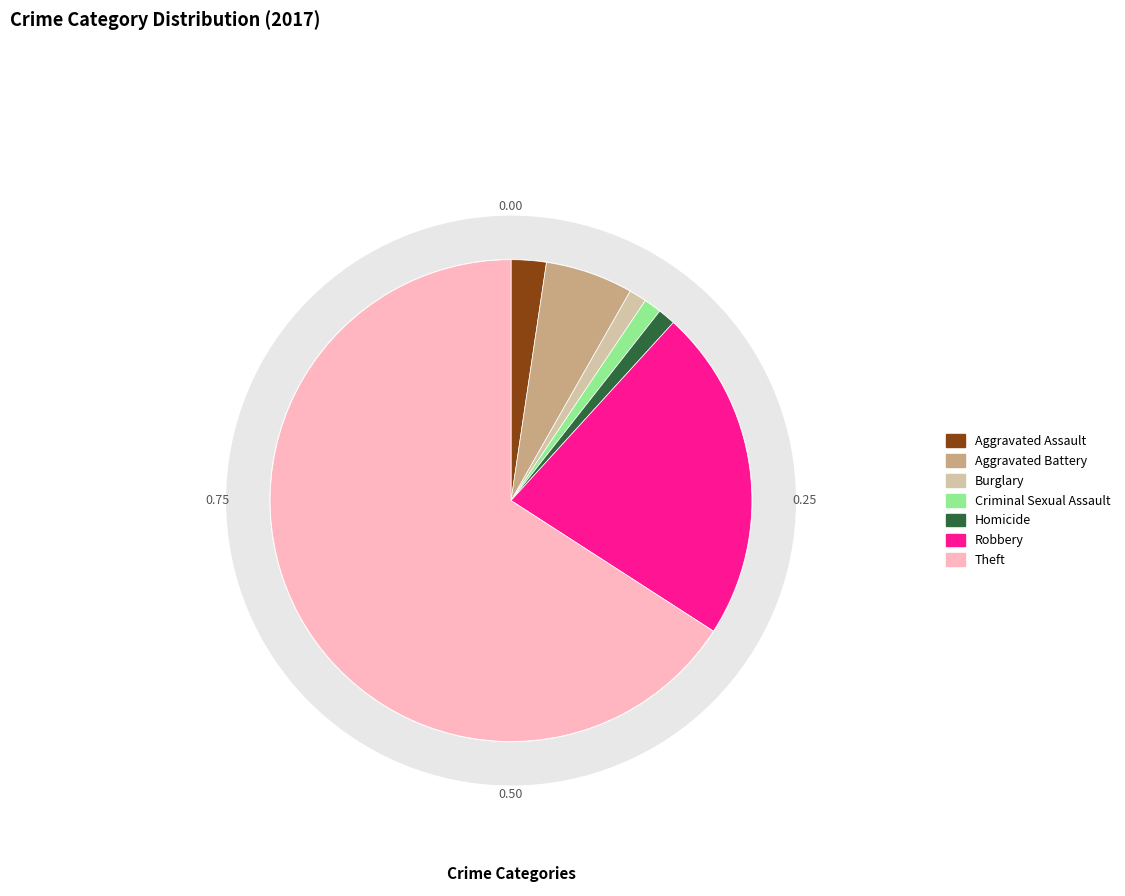

Which has a higher value, Aggravated Assault or Theft?

Theft